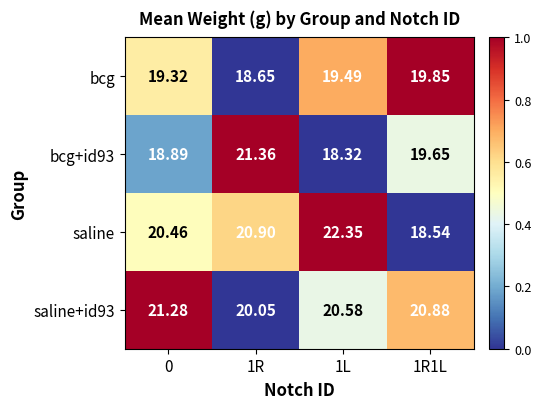

What is the total value across all series at 0?

80.0